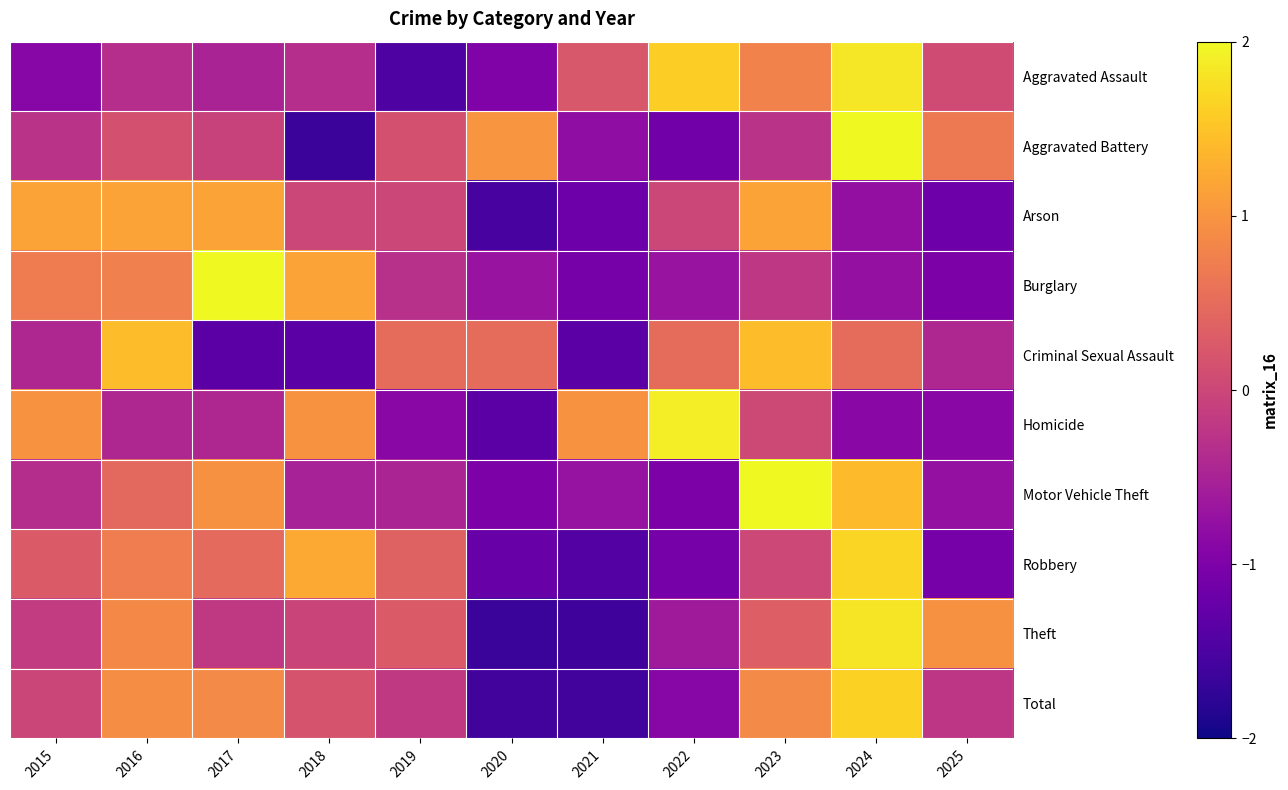

What is the difference between the highest and lowest values at 2021?

2.6